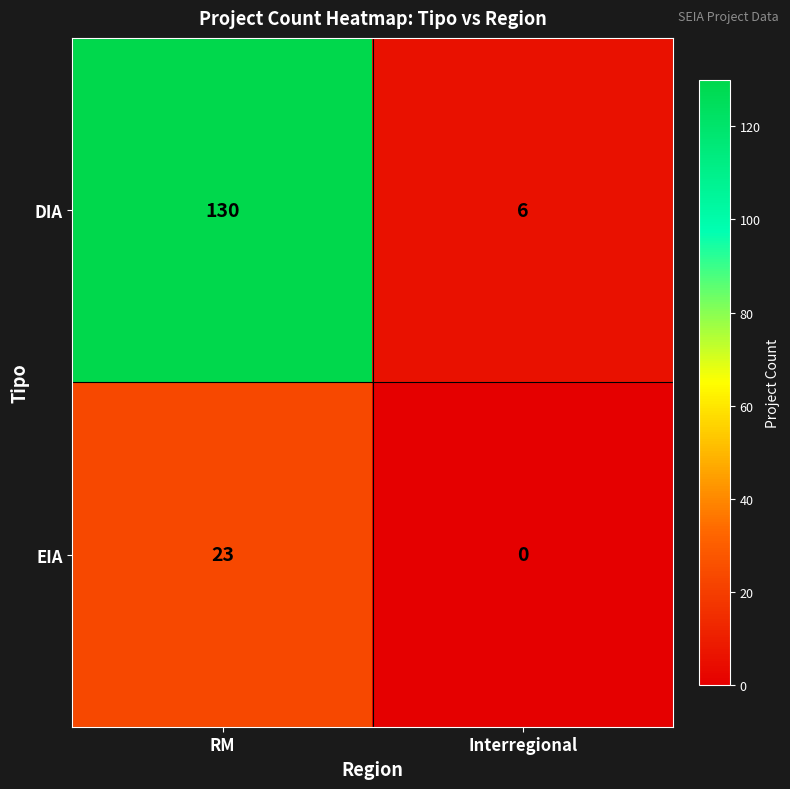

Is the value of EIA at Interregional greater than the value of DIA at RM?

No